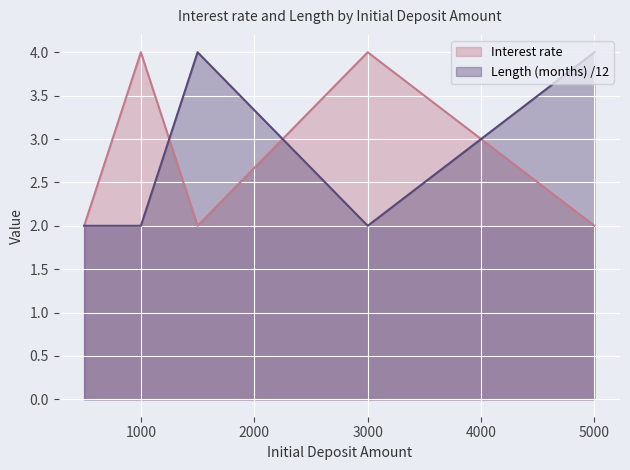

Reading left to right, list all the values displayed in this chart.

Interest rate: 500=2	1000=4	1500=2	3000=4	5000=2
Length (months): 500=2	1000=2	1500=4	3000=2	5000=4